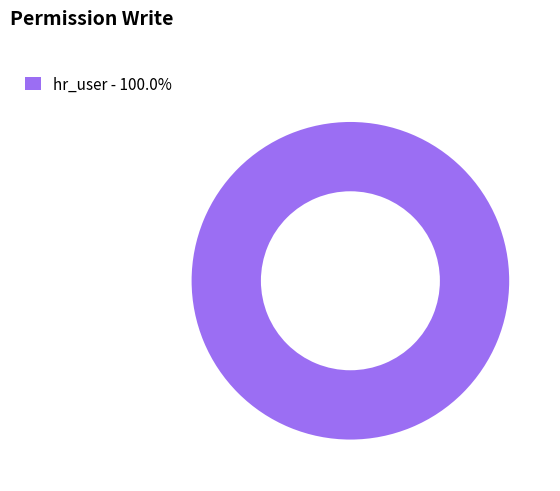

Does any single category account for the majority?

Yes